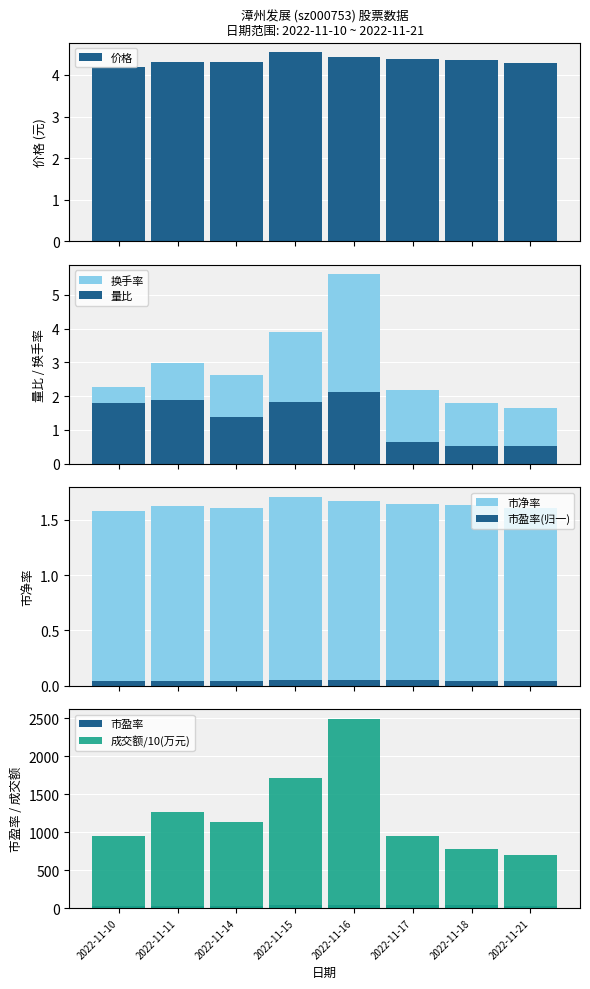

At 2022-11-17, list the series in order from smallest to largest.

量比, 市净率, 换手率, 价格